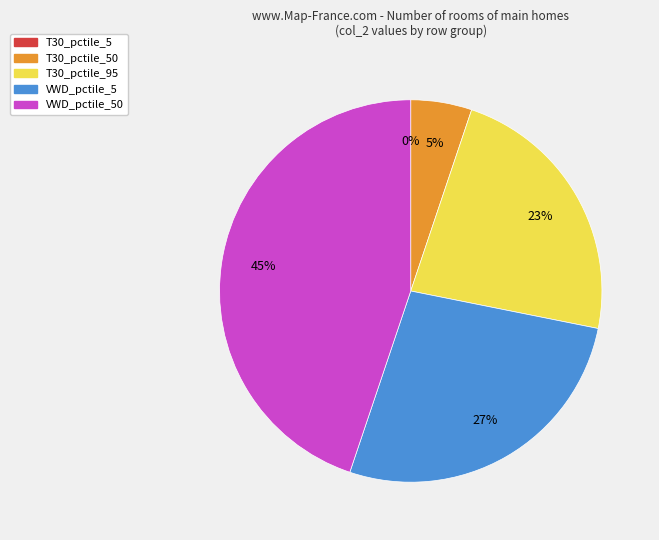

To the nearest percent, what is the average slice percentage?

20%